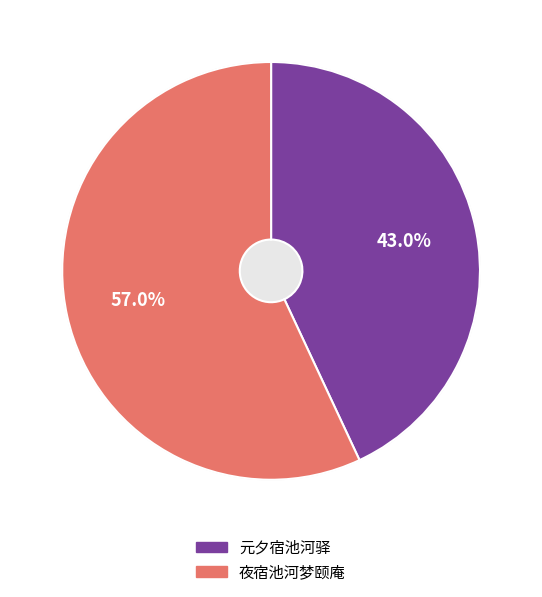

Is it true that 元夕宿池河驿 is 43% of the pie?

True